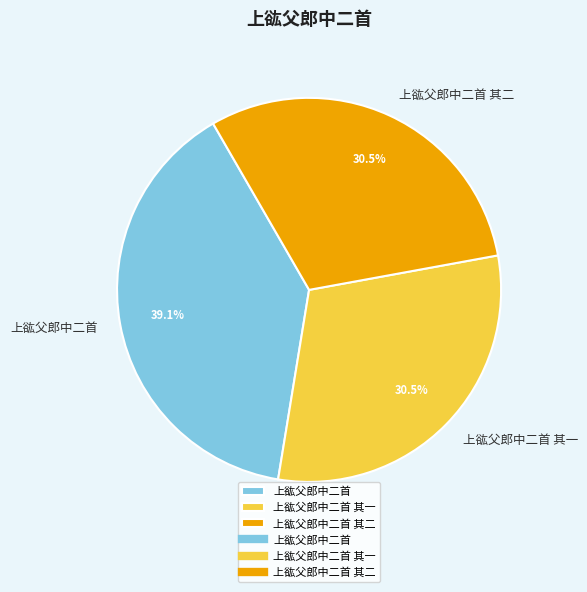

Does 上谹父郎中二首 其二 represent more than half of the total?

No